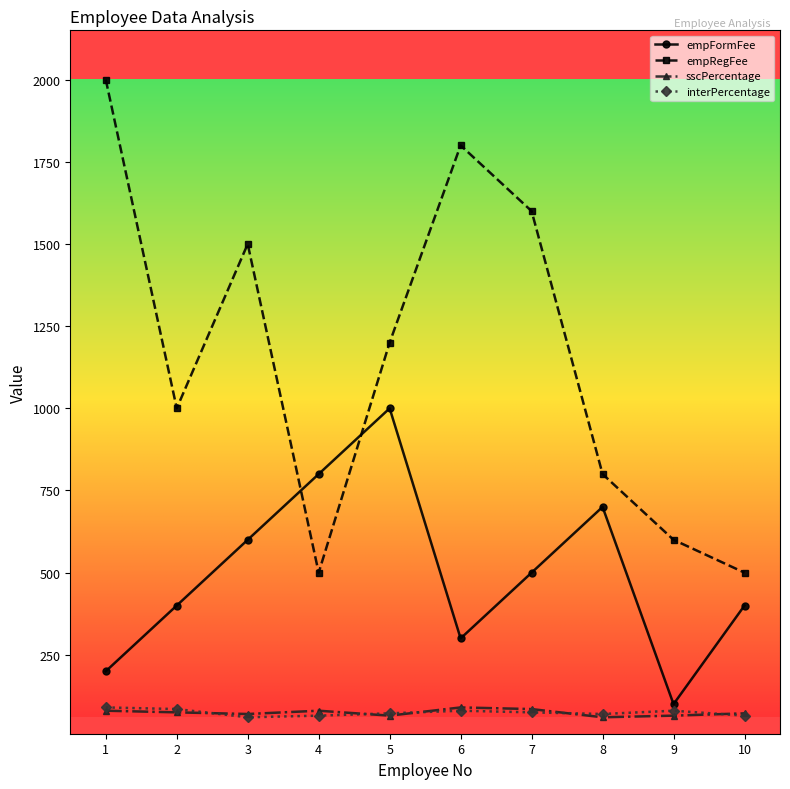

Does the chart display data point markers on the line(s)?

Yes